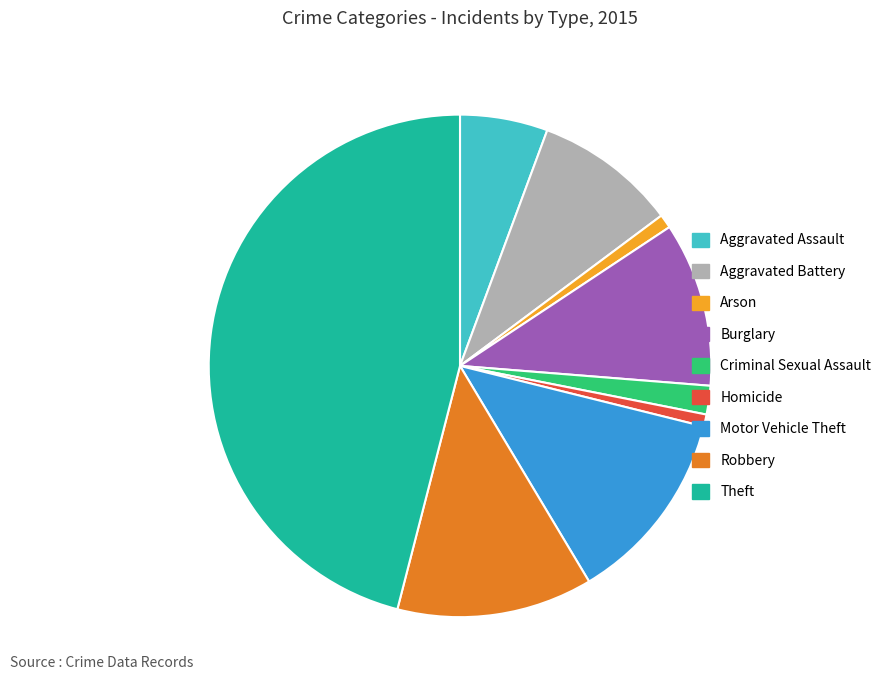

What is the largest slice in the pie chart?

Theft